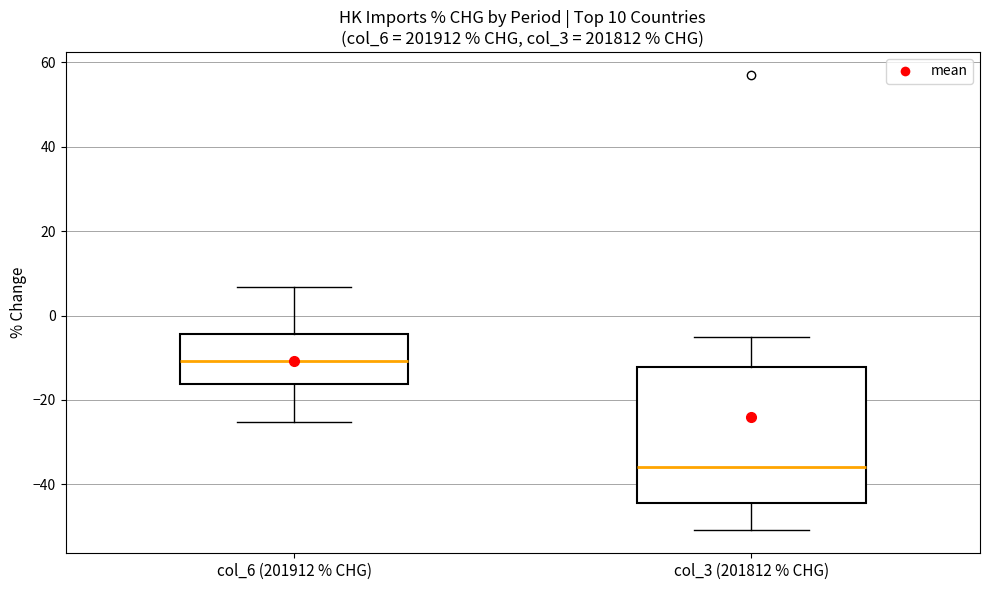

Which box is the tallest, from its lower edge to its upper edge?

col_3 (201812 % CHG)